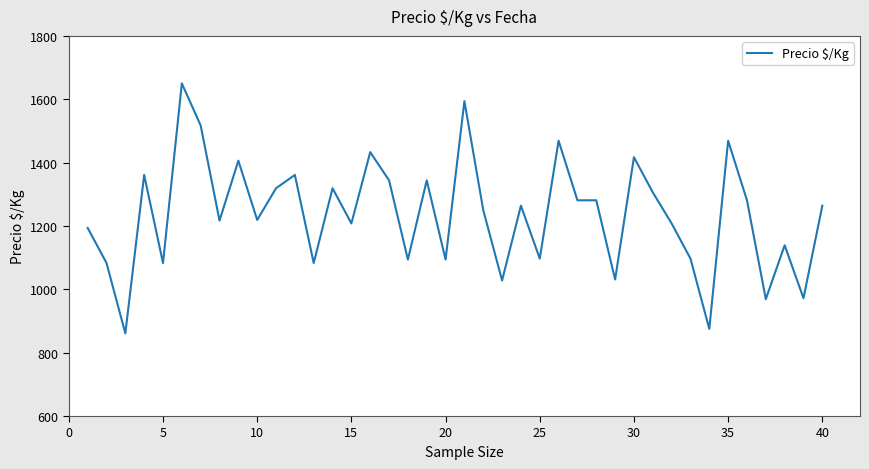

What is the smallest value displayed?

861